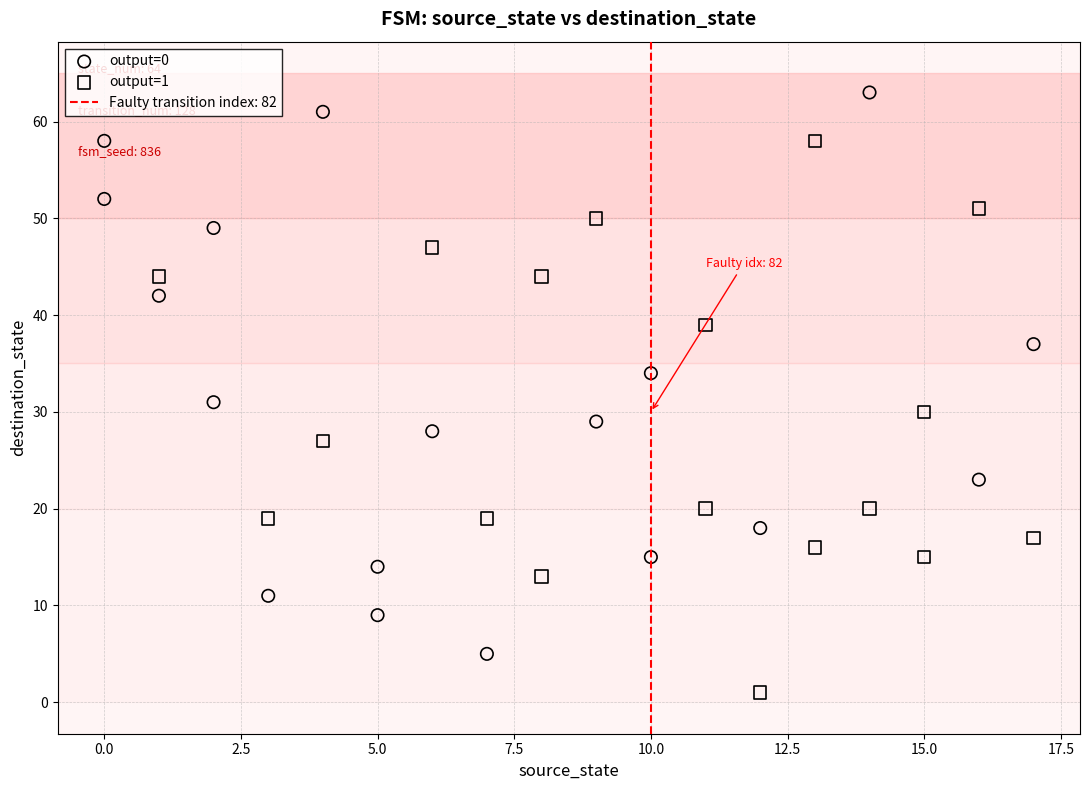

Which series reaches the maximum Y coordinate?

output=0